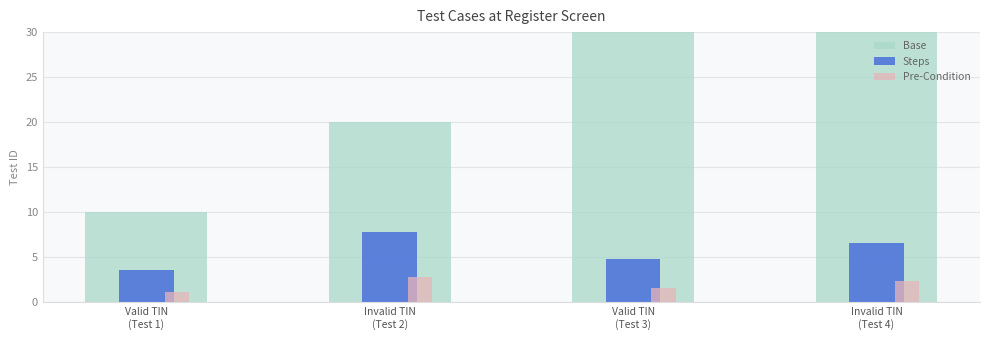

What is the minimum value for Base?

10.0